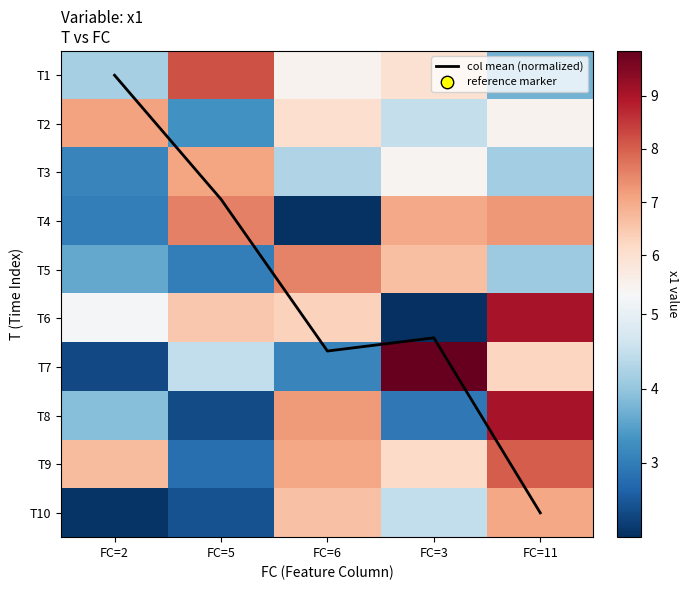

True or false: T1 has a value of 5.4 at FC=6.

True